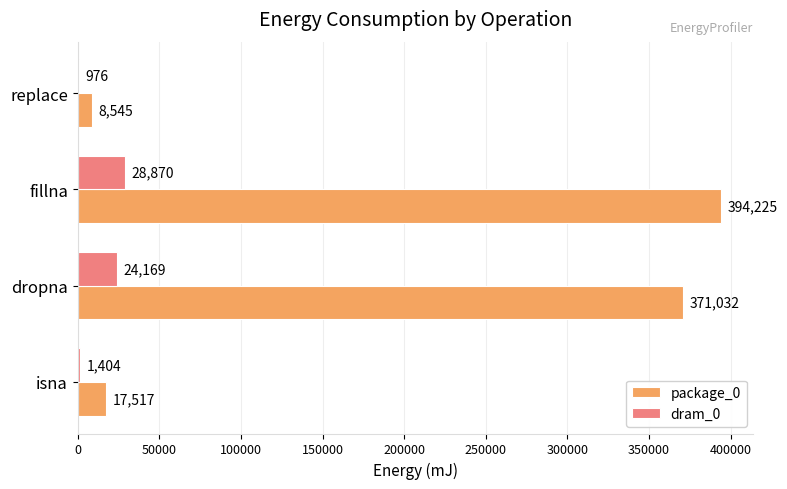

The dram_0 series shows 976 at replace. True or false?

True